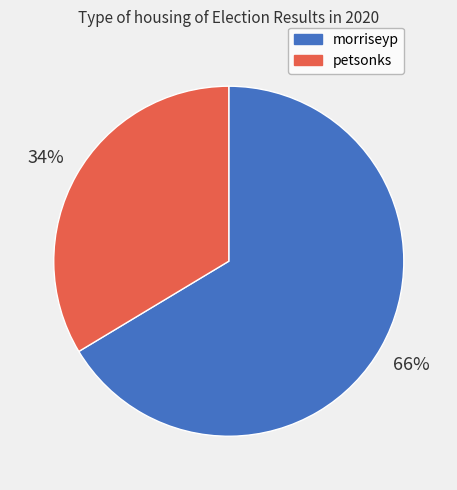

What percentage is the petsonks slice, to the nearest percent?

34%